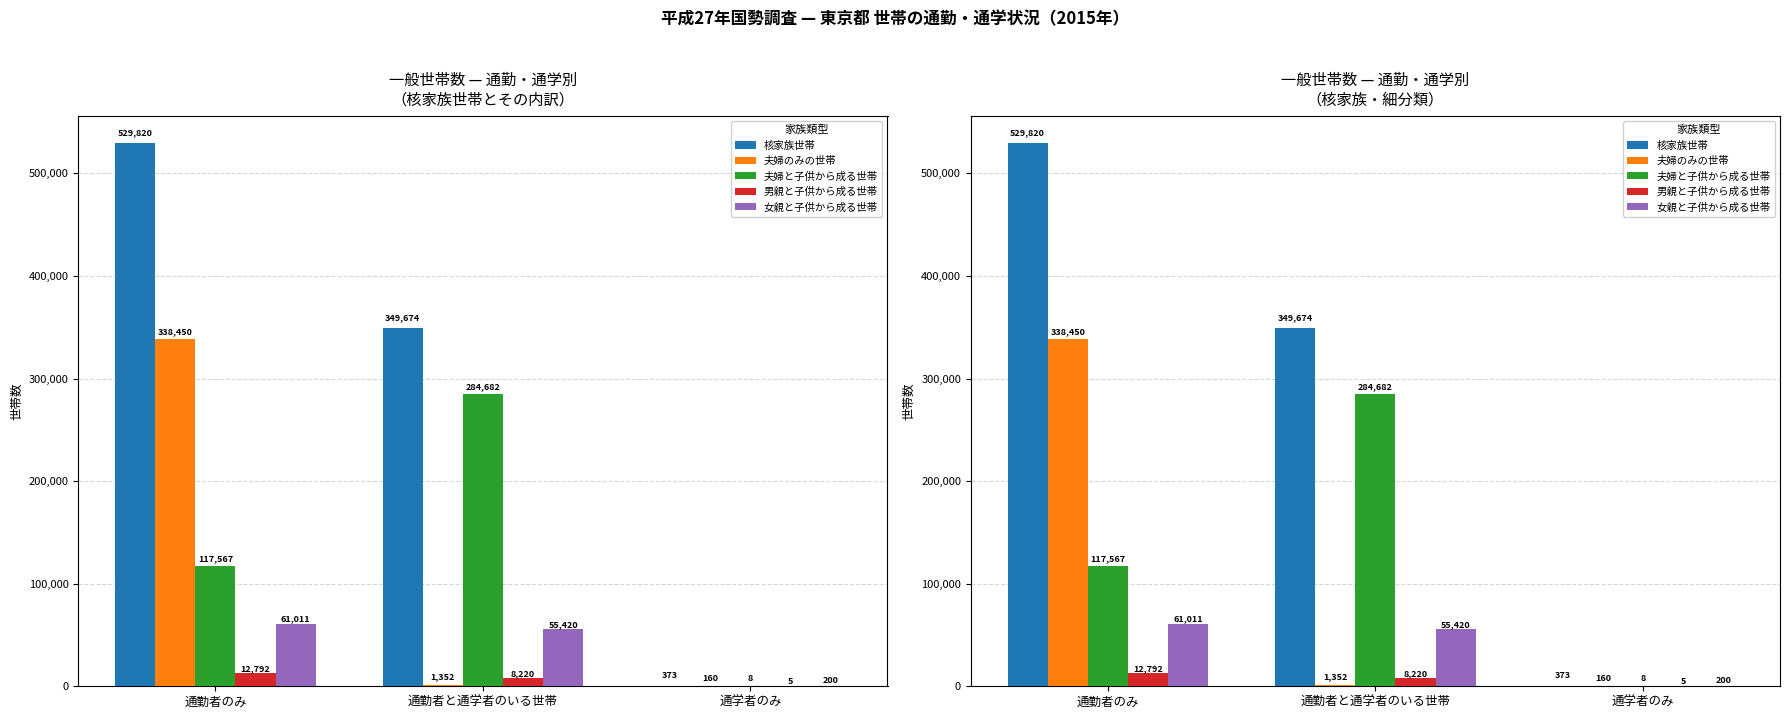

Which category has the highest value in the 女親と子供から成る世帯 series?

通勤者のみ